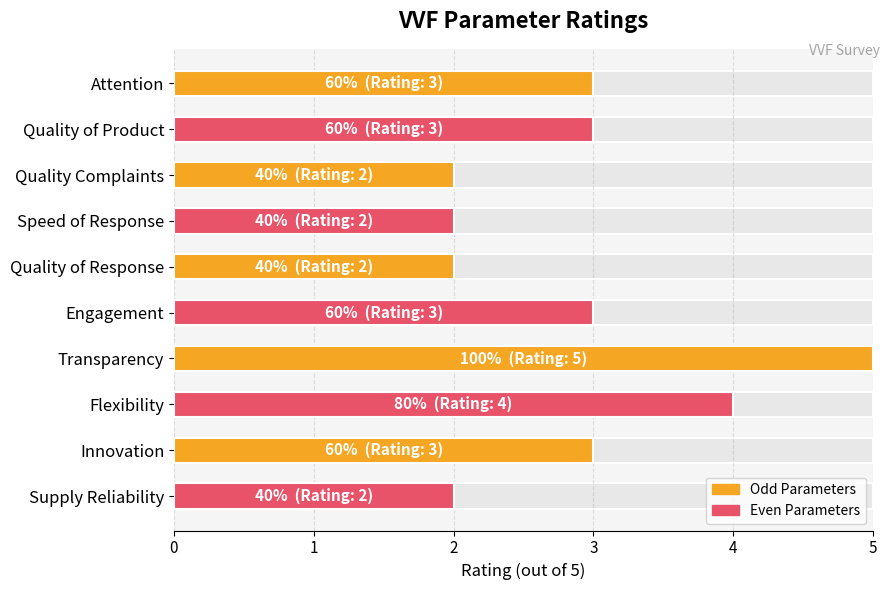

What is the average value?

3